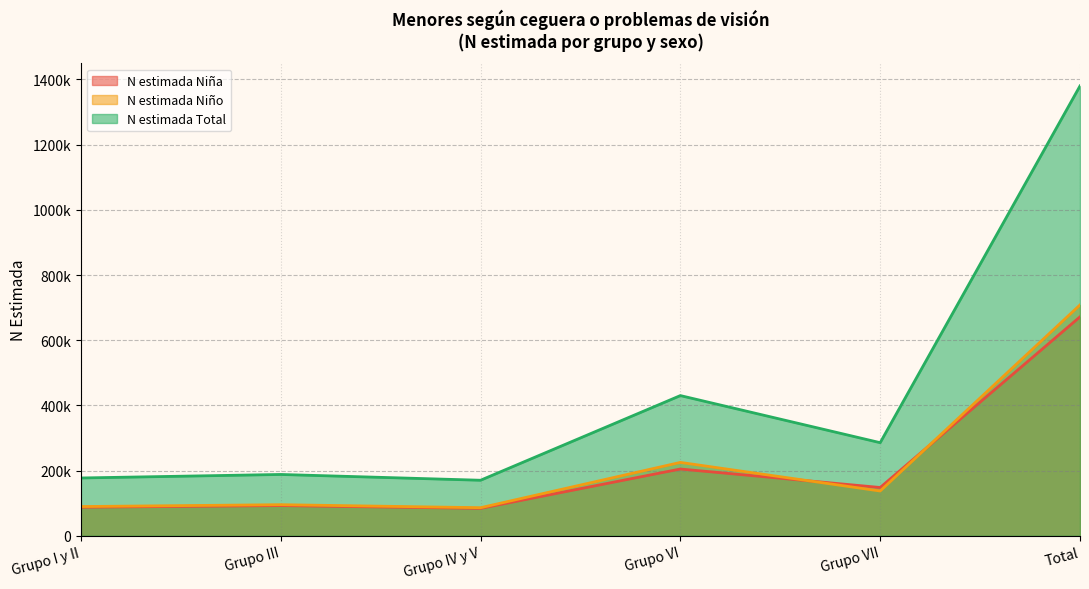

What is the difference between the maximum and minimum values in the N estimada Niña series?

587558